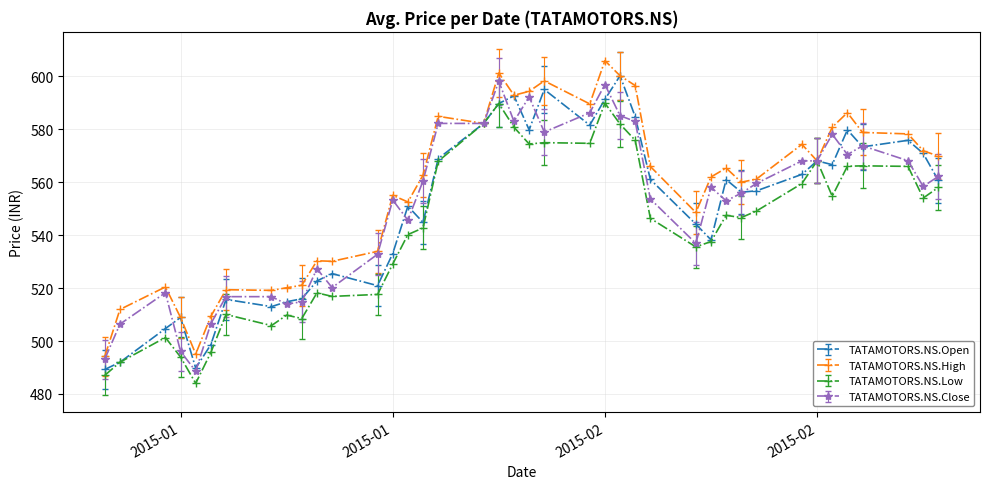

What is the sum of all TATAMOTORS.NS.Close values?

22042.9